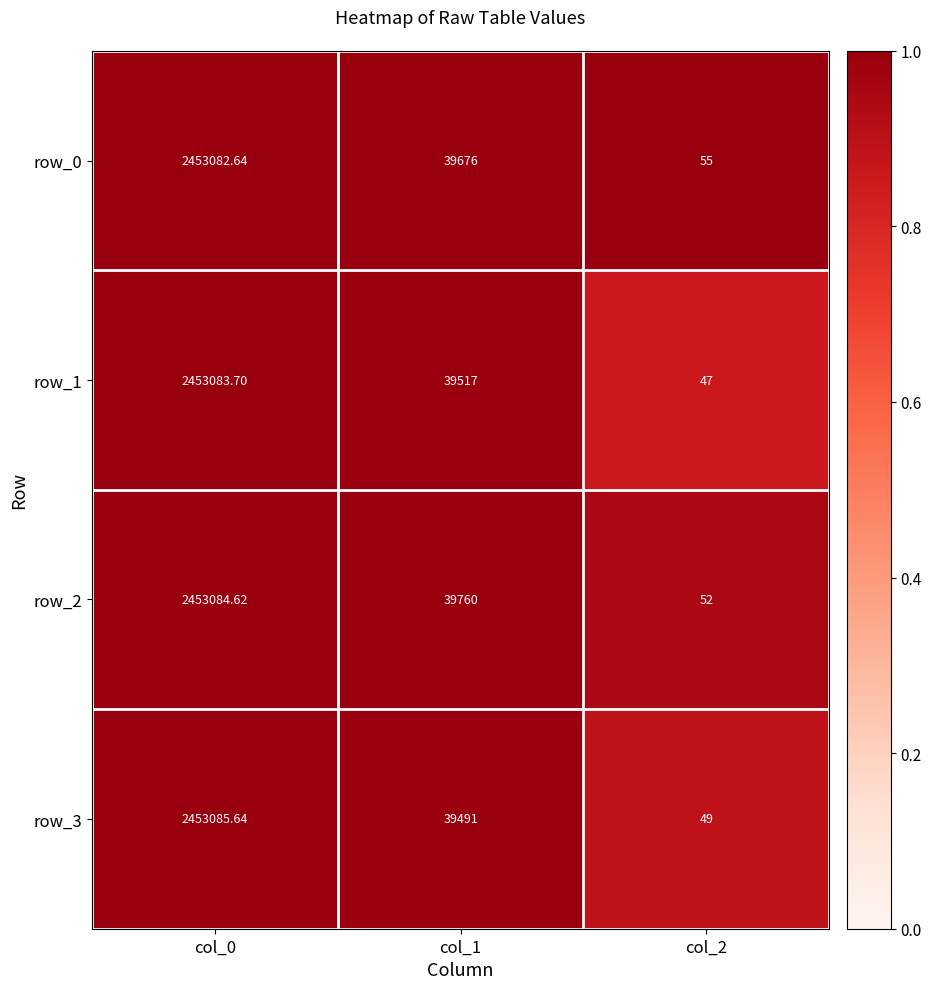

Which series changed the most between col_1 and col_2?

row_2